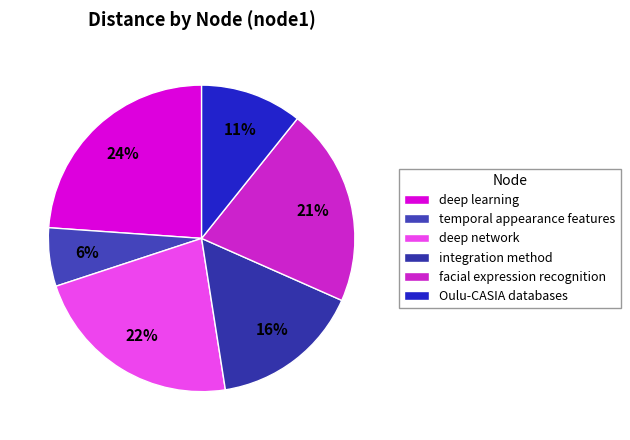

Which slice is the largest?

deep learning